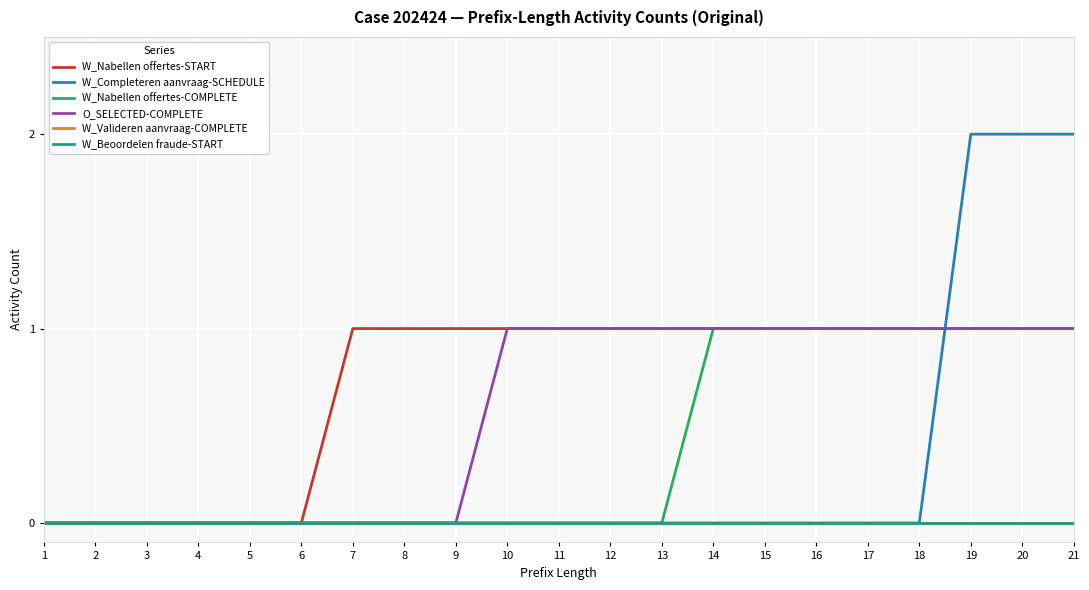

Is this an area chart (filled region under the line)?

No